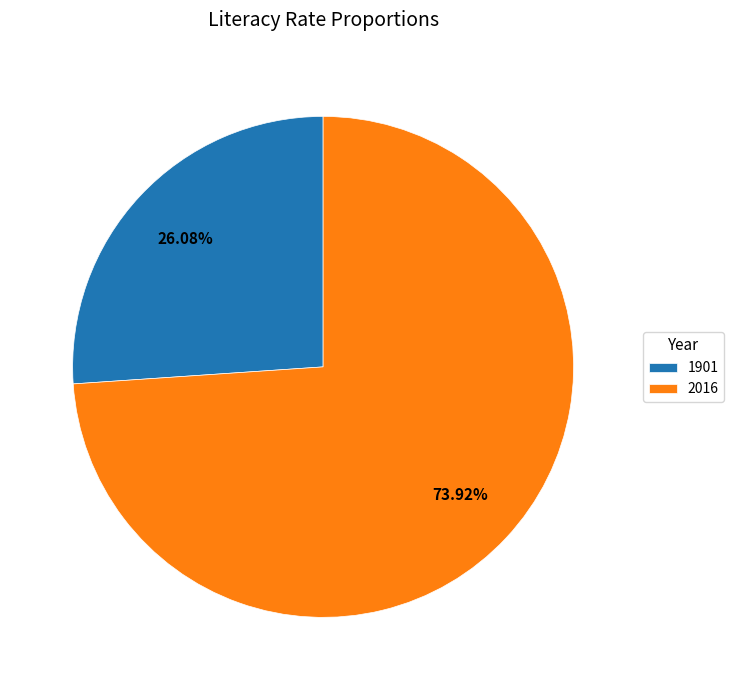

How many slices are in this pie chart?

2